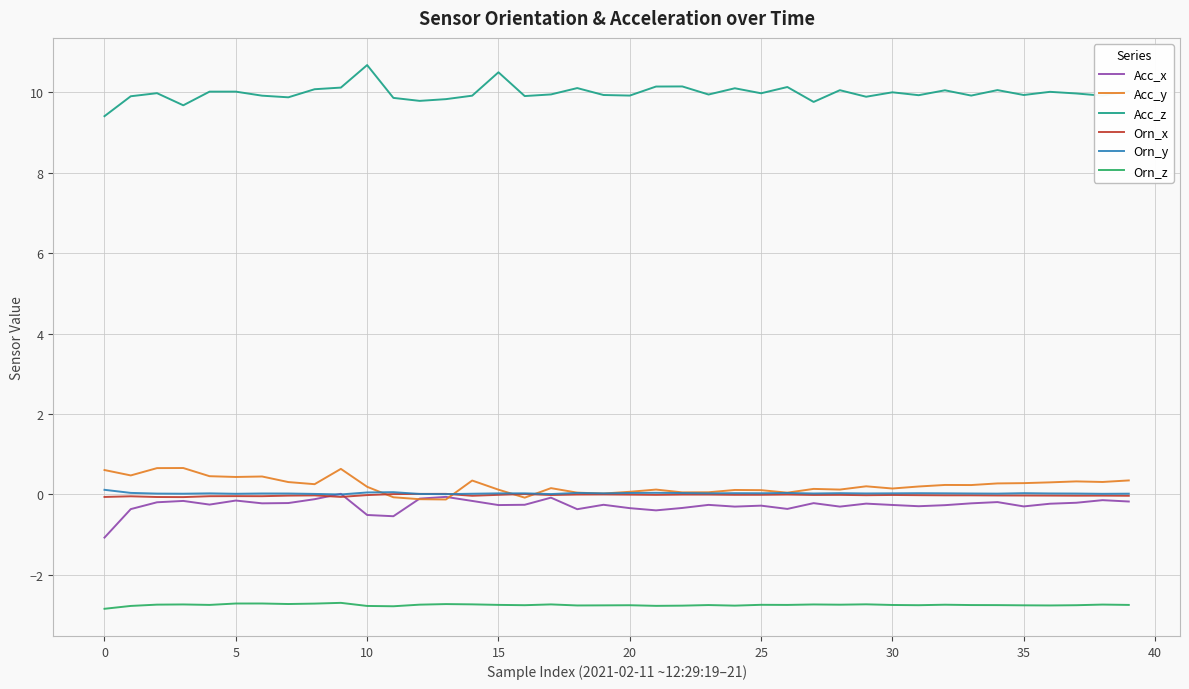

What is the greatest value displayed?

10.7